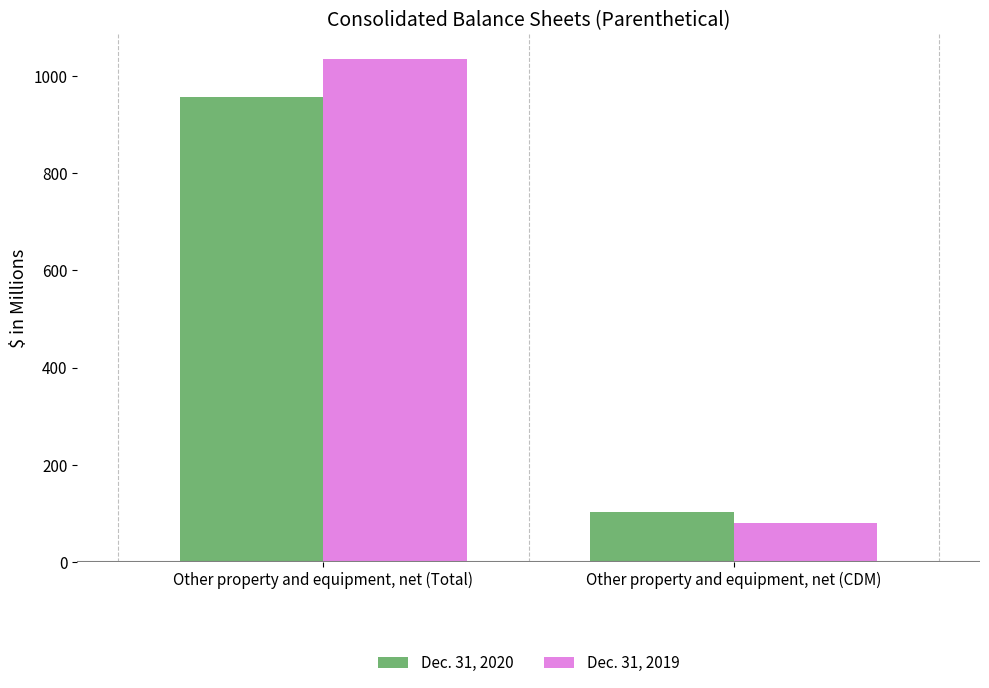

Reading right to left, extract all data points from this chart.

Dec. 31, 2020: 102	957
Dec. 31, 2019: 80	1035